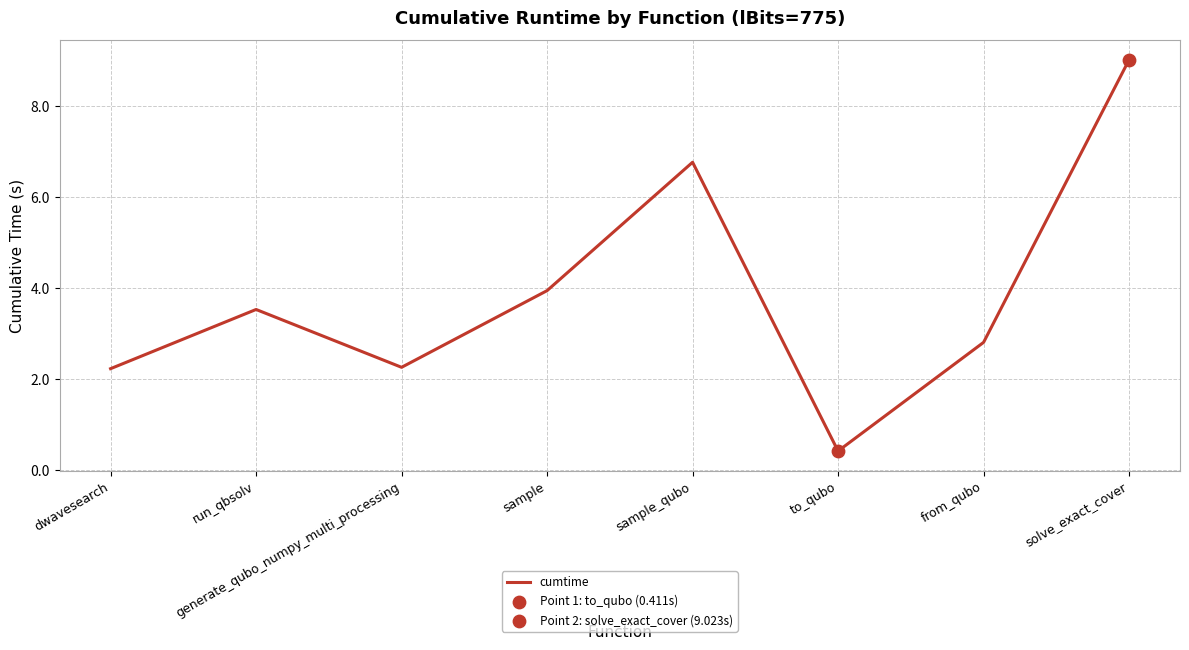

Between sample_qubo and solve_exact_cover, which is larger?

solve_exact_cover